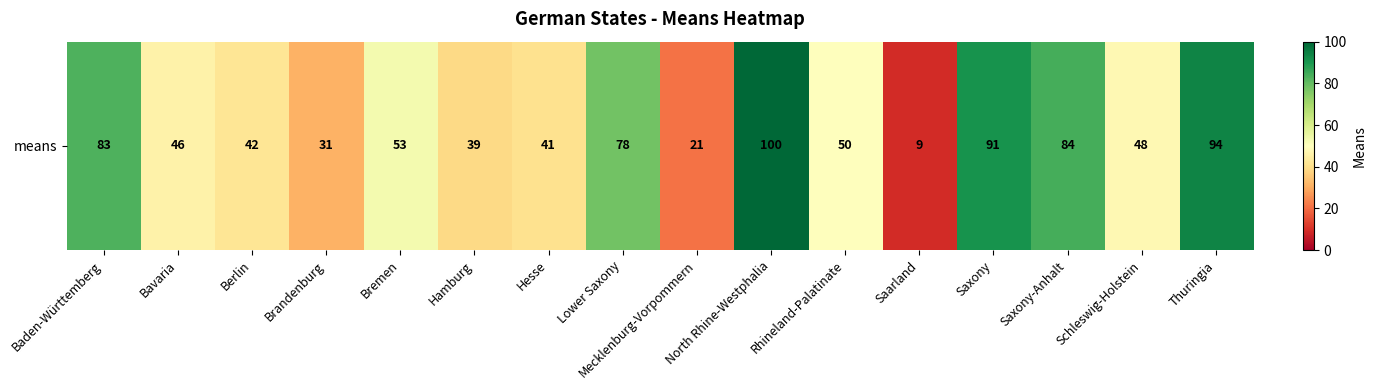

Reading left to right, extract all data points from this chart.

83	46	42	31	53	39	41	78	21	100	50	9	91	84	48	94